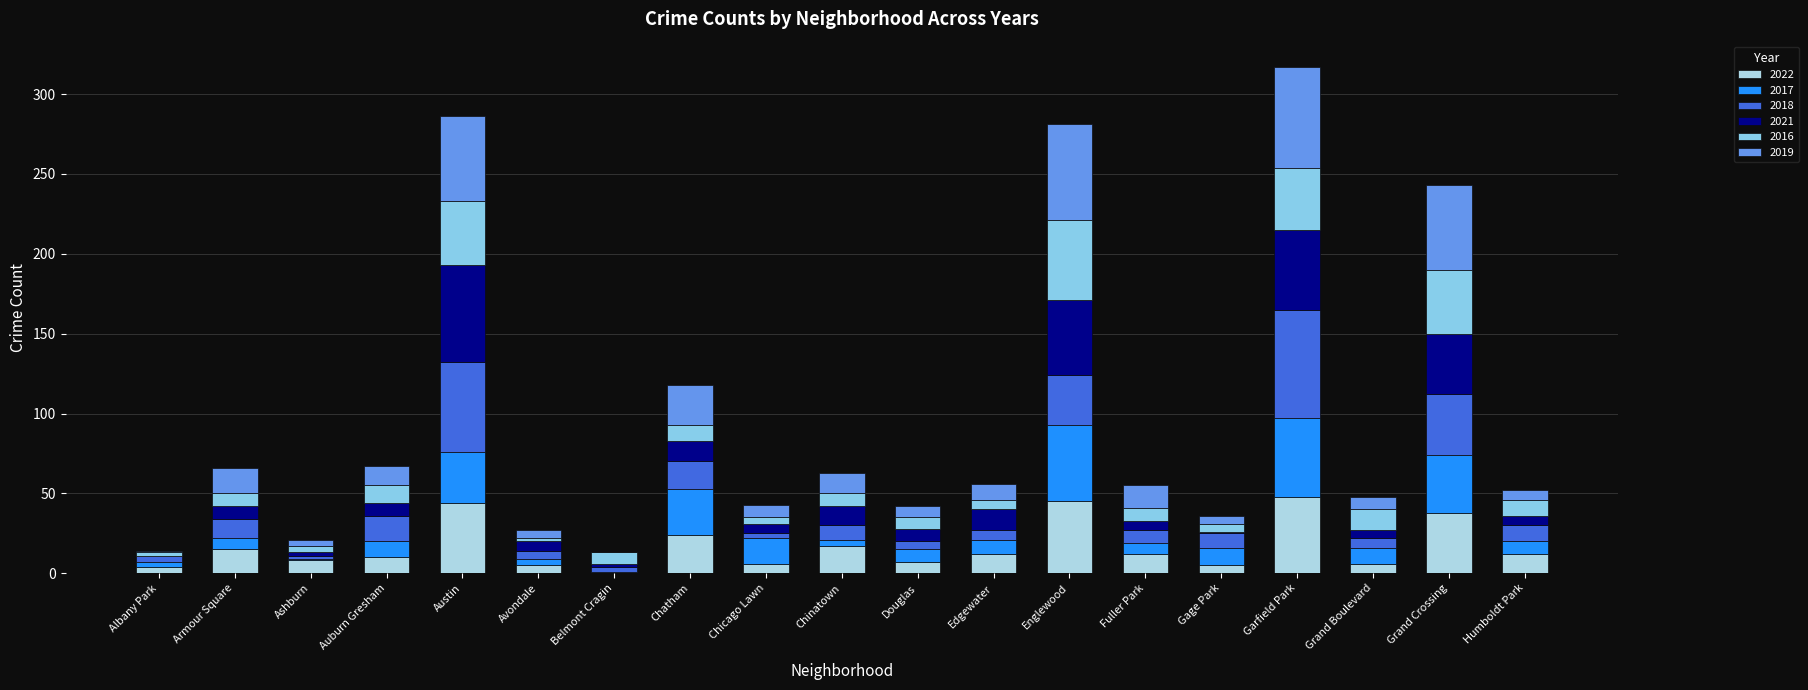

How many series are shown in this chart?

6